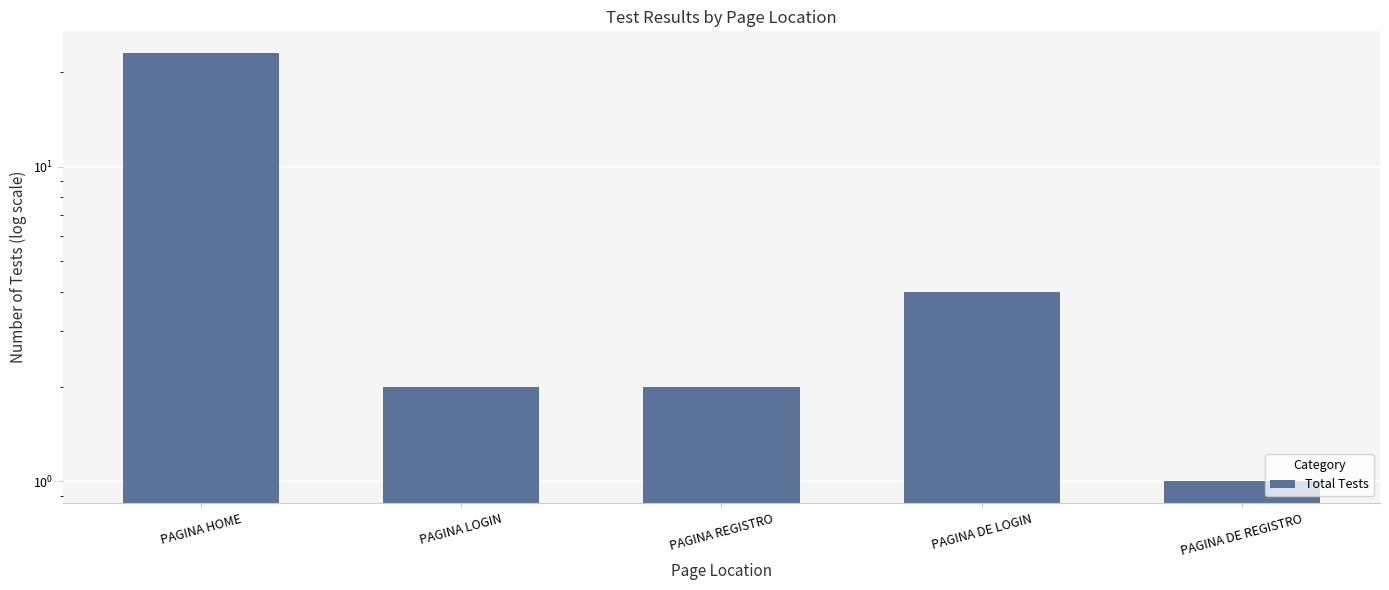

What is the label of the 2nd bar from the left?

PAGINA LOGIN